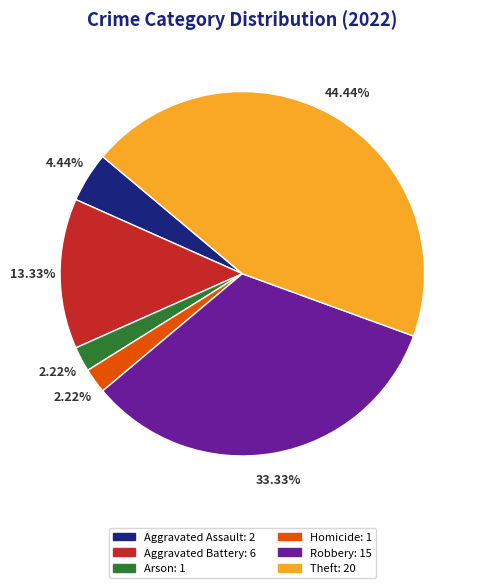

Is it true that Arson is 2% of the pie?

True